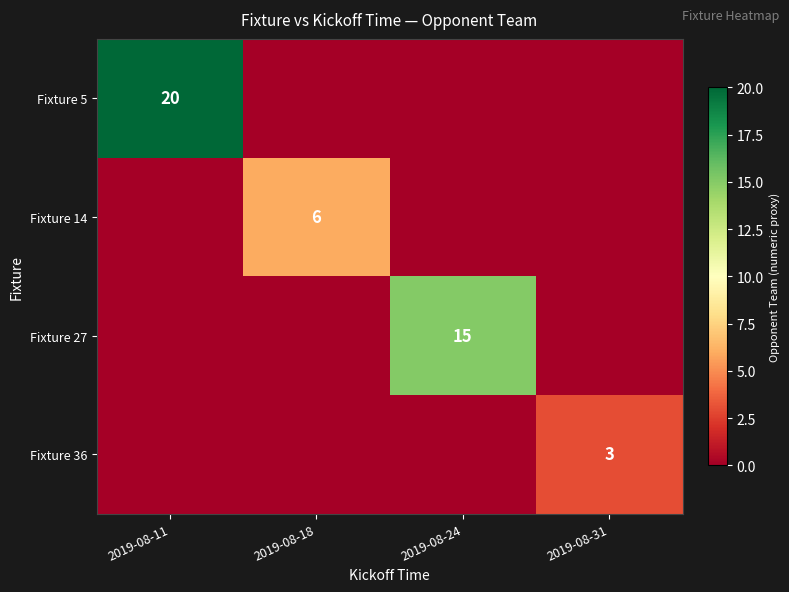

The value of Fixture 27 at 2019-08-24 is 8. True or false?

False